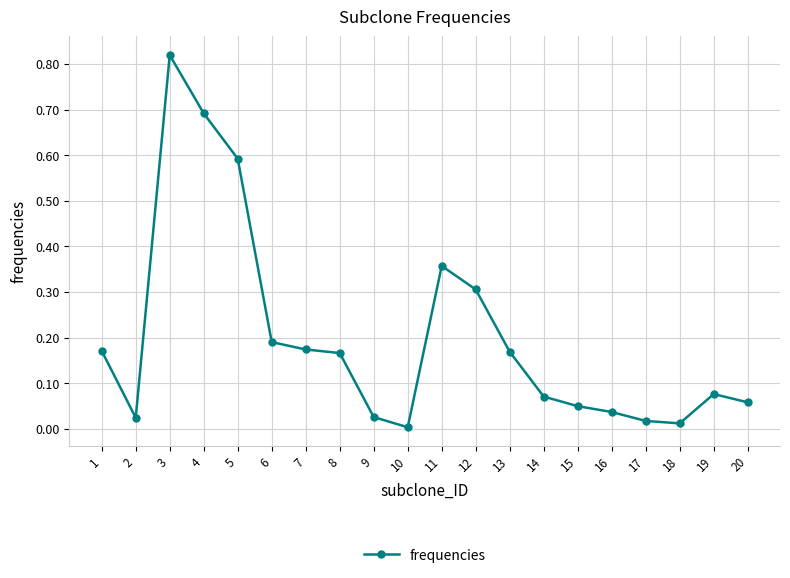

At which category does the chart reach its peak across all series?

3